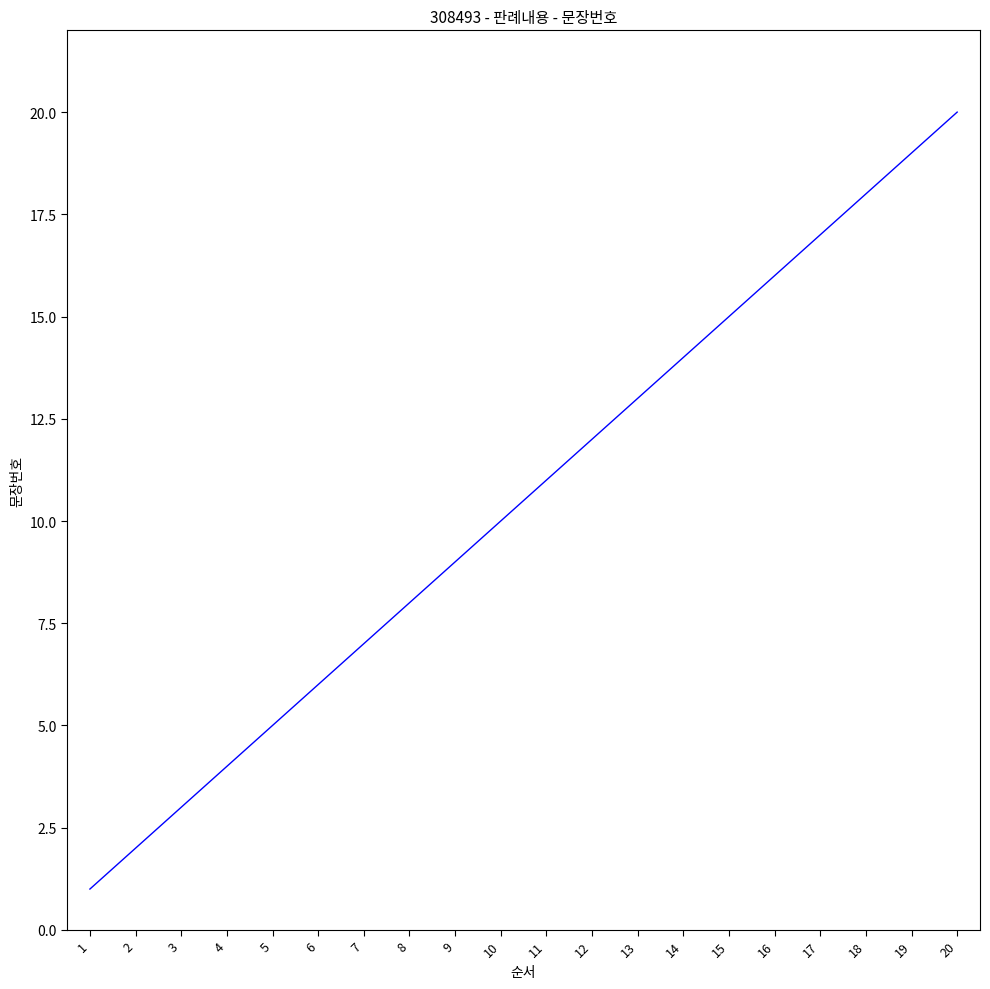

Reading right to left, list all the values displayed in this chart.

20=20	19=19	18=18	17=17	16=16	15=15	14=14	13=13	12=12	11=11	10=10	9=9	8=8	7=7	6=6	5=5	4=4	3=3	2=2	1=1